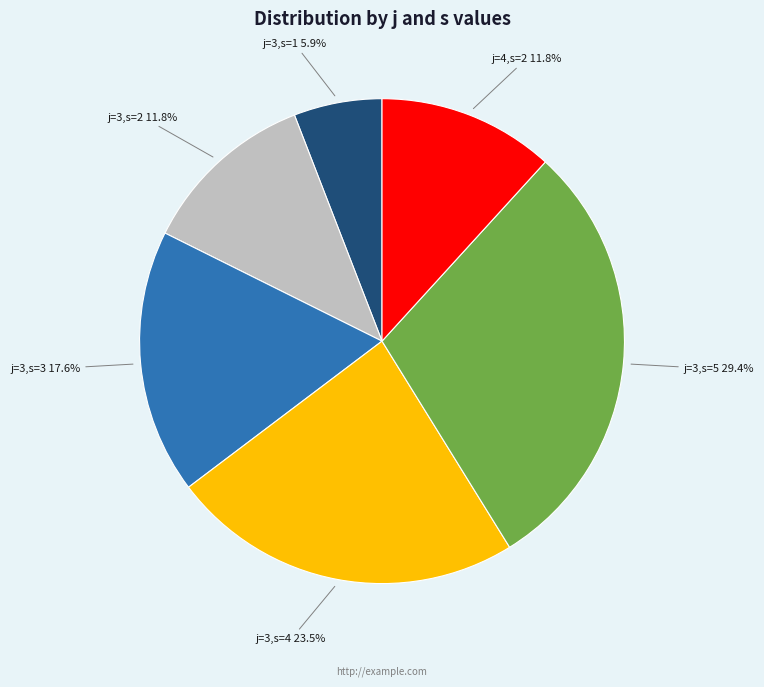

Does any single category account for the majority?

No